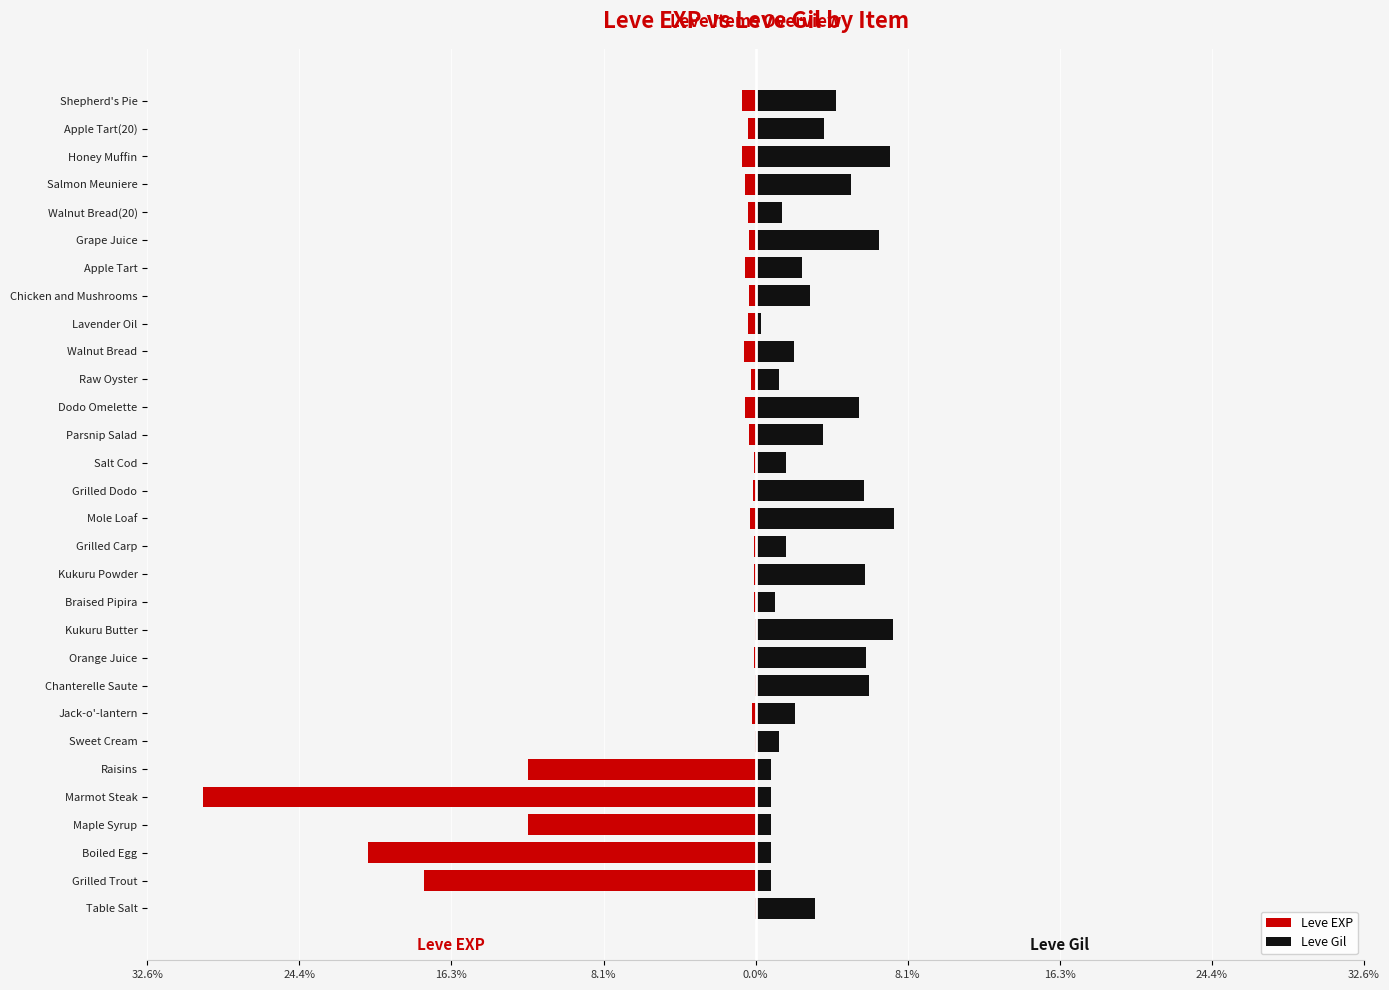

What is the value of the Leve Gil bar at the 28th from the left?

7.2